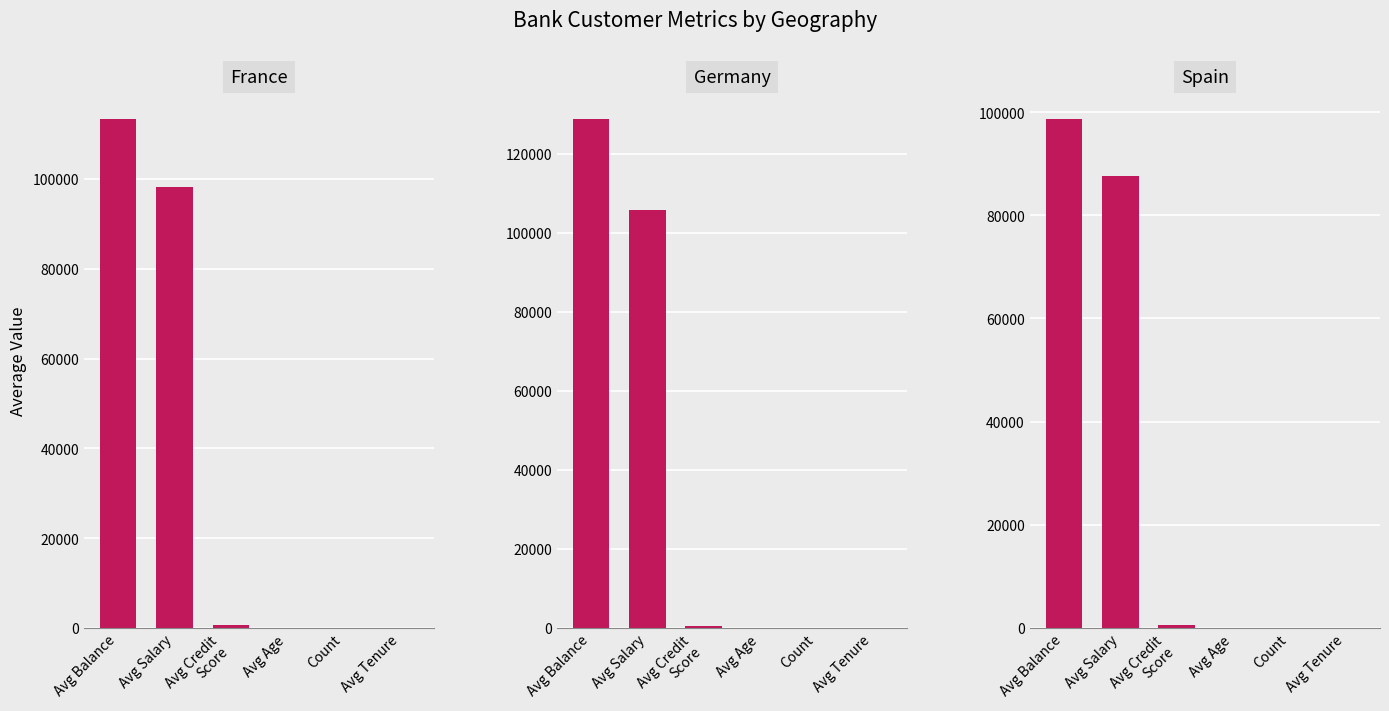

What is the approximate value of Spain at Avg Tenure?

5